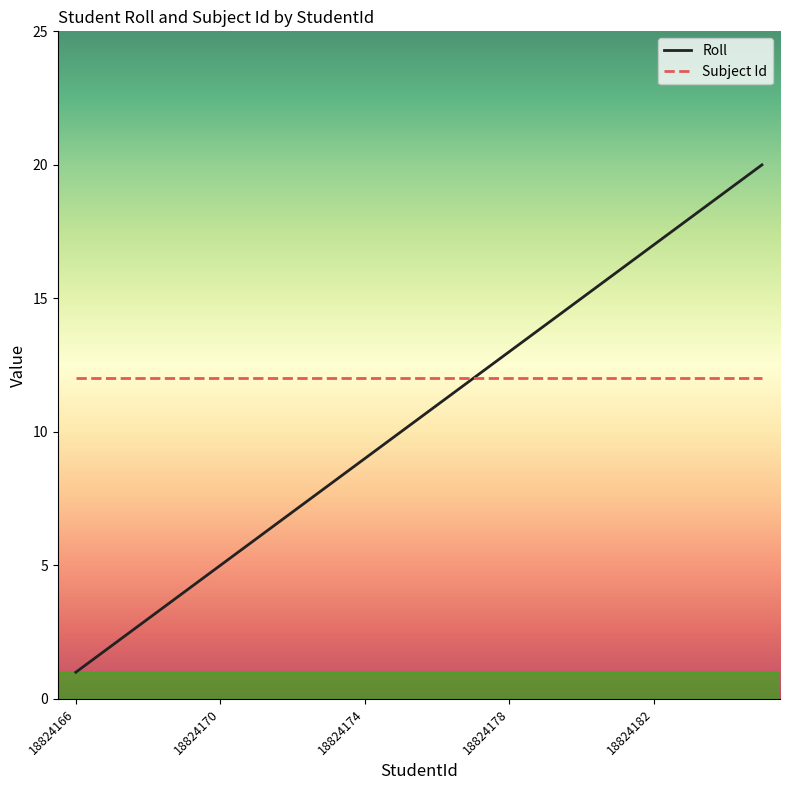

What is the greatest value displayed?

20